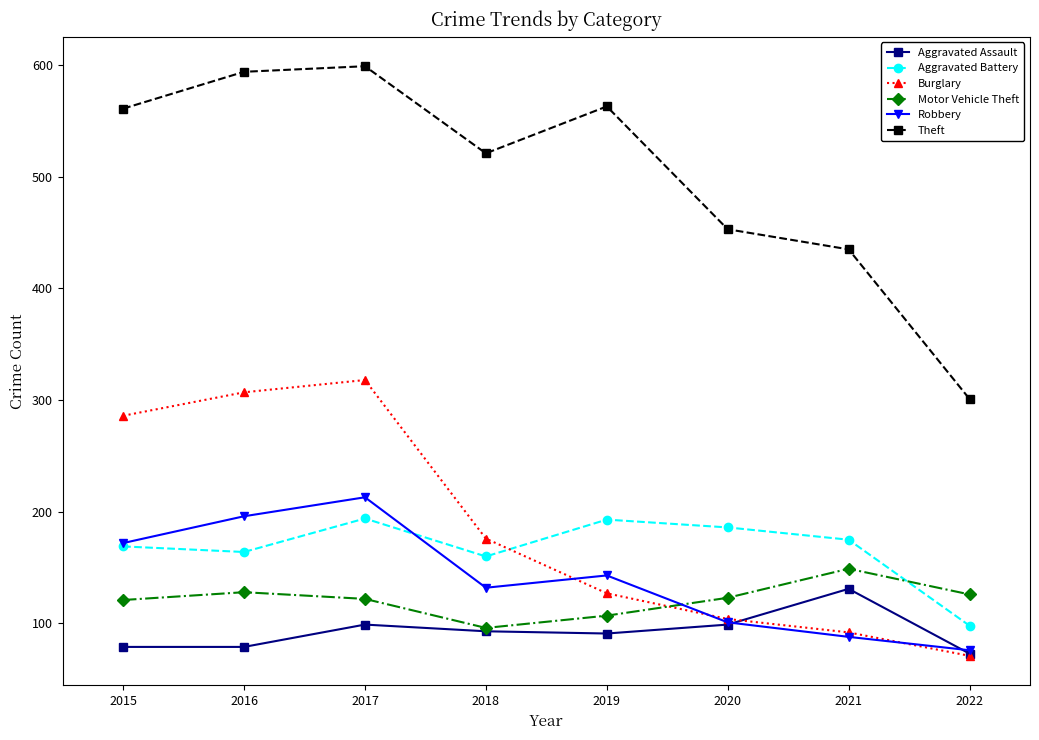

What is the greatest value displayed?

599